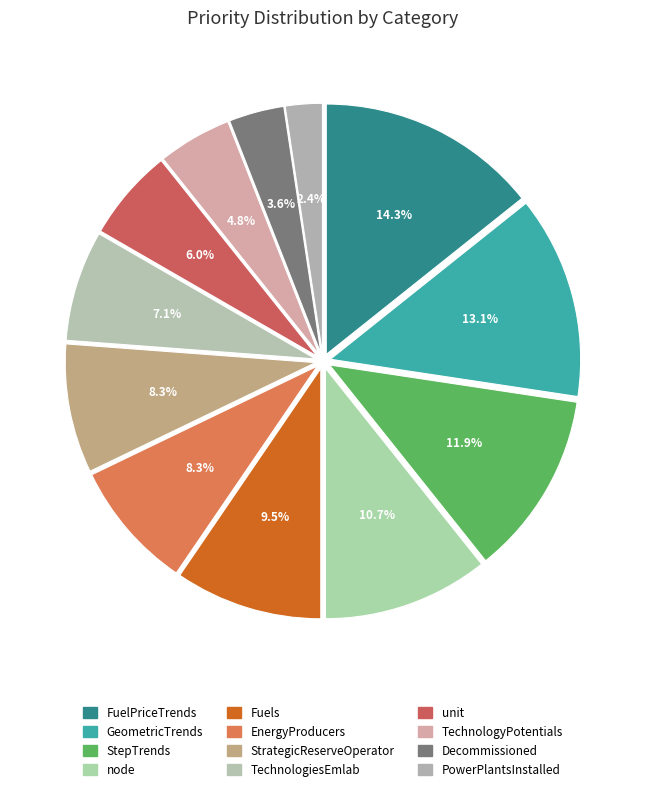

Count the number of slices in the pie.

12